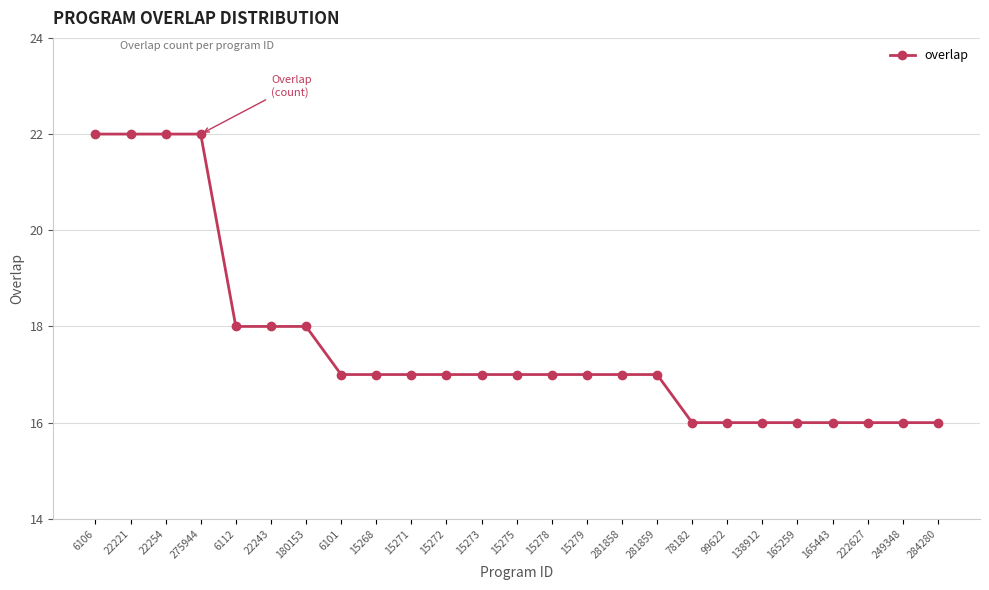

How many distinct data groups are displayed?

1